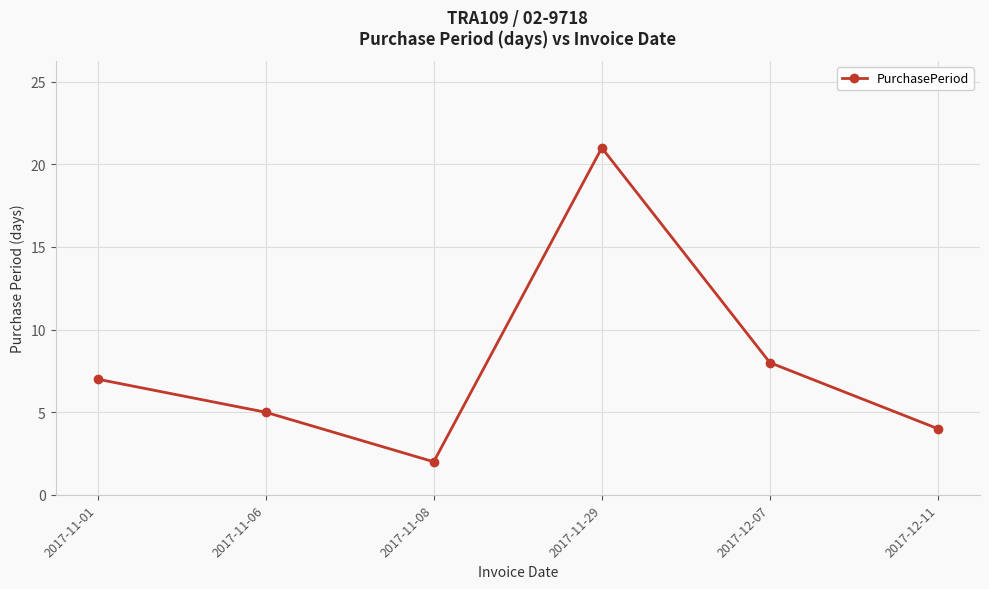

At which label is the value closest to 11?

2017-12-07